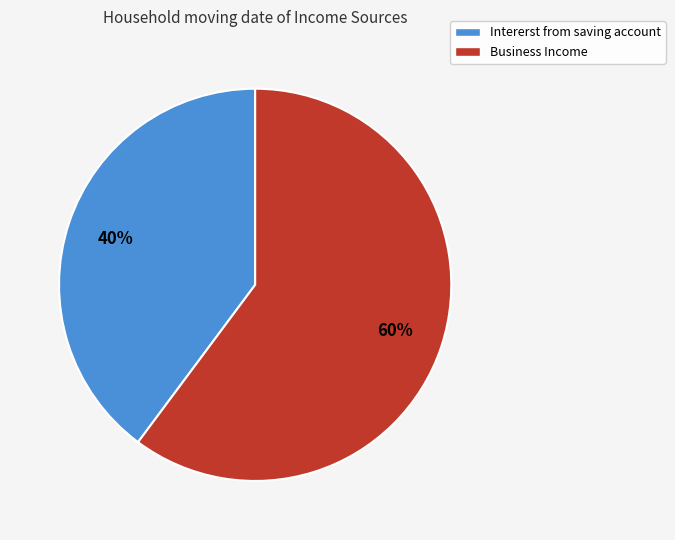

To the nearest percent, what percentage of the pie is Intererst from saving account?

40%